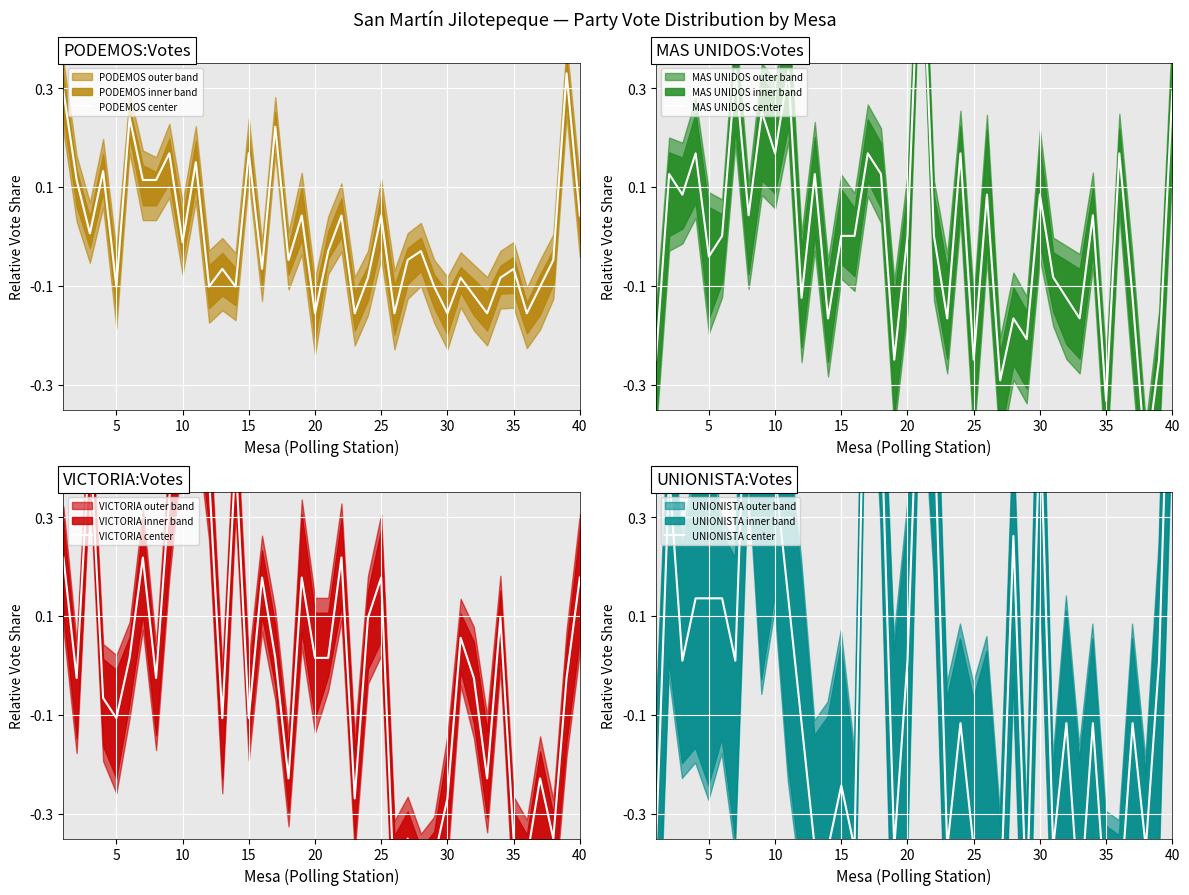

What is the difference between the maximum and minimum values in the UNIONISTA center series?

1.5